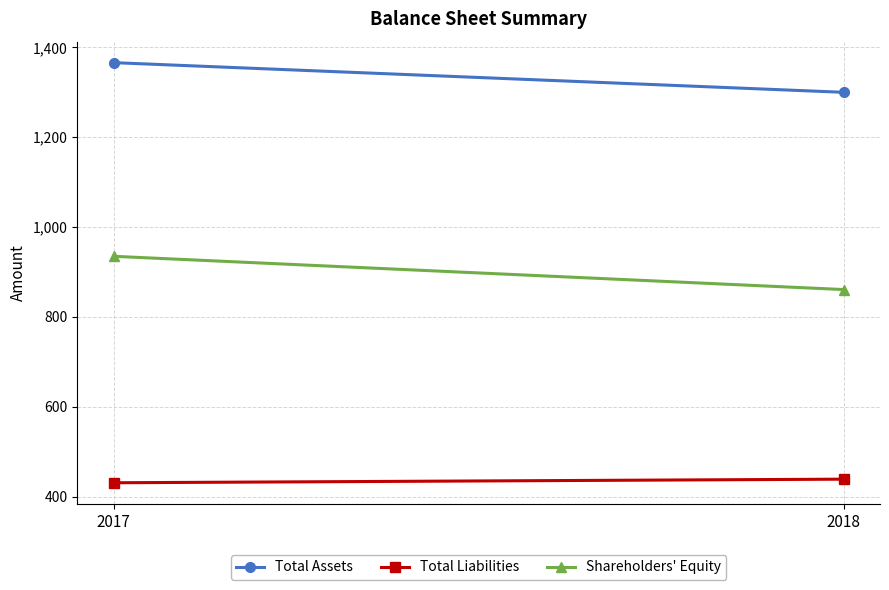

How many data points in Total Assets are less than 1366?

1